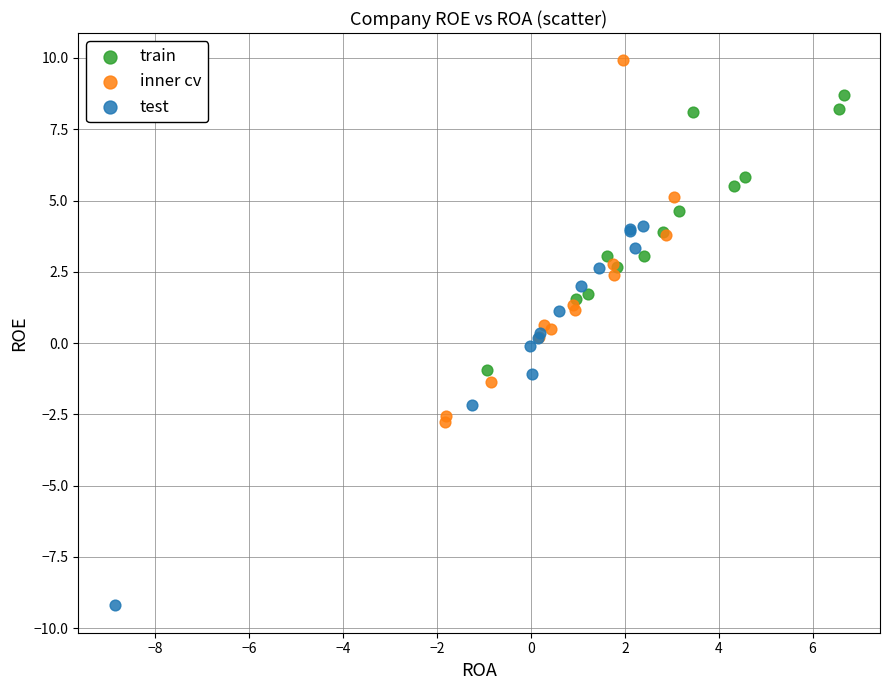

Which series has the largest Y range (max minus min)?

test